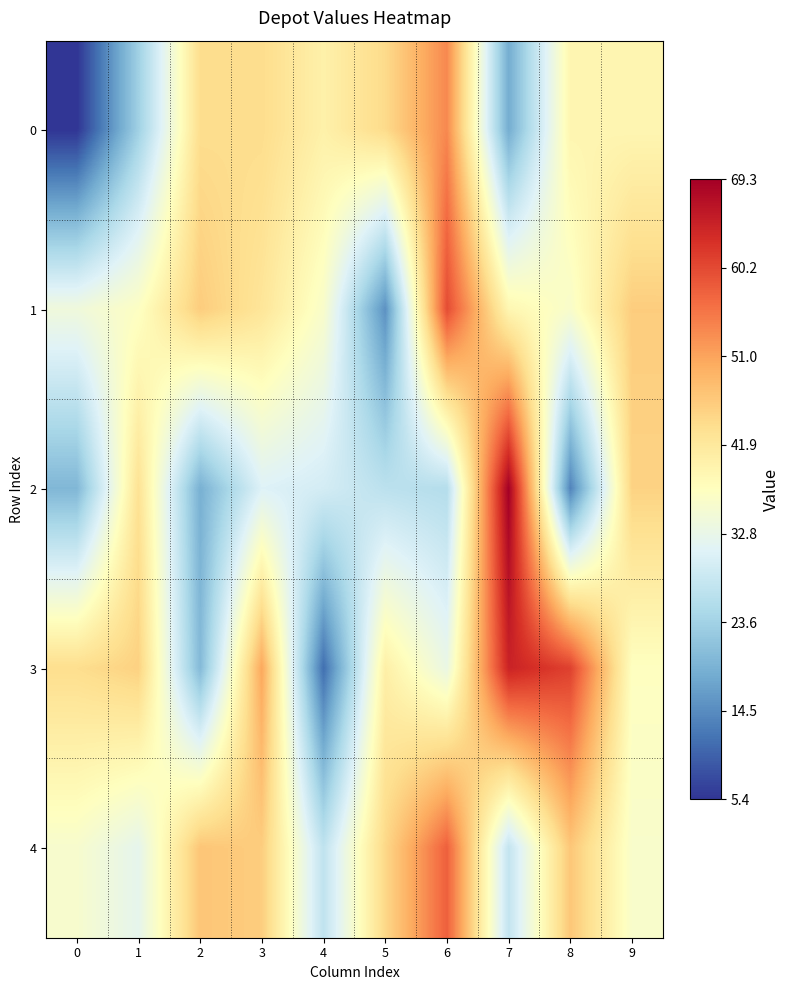

What is the minimum value shown in the chart?

5.4